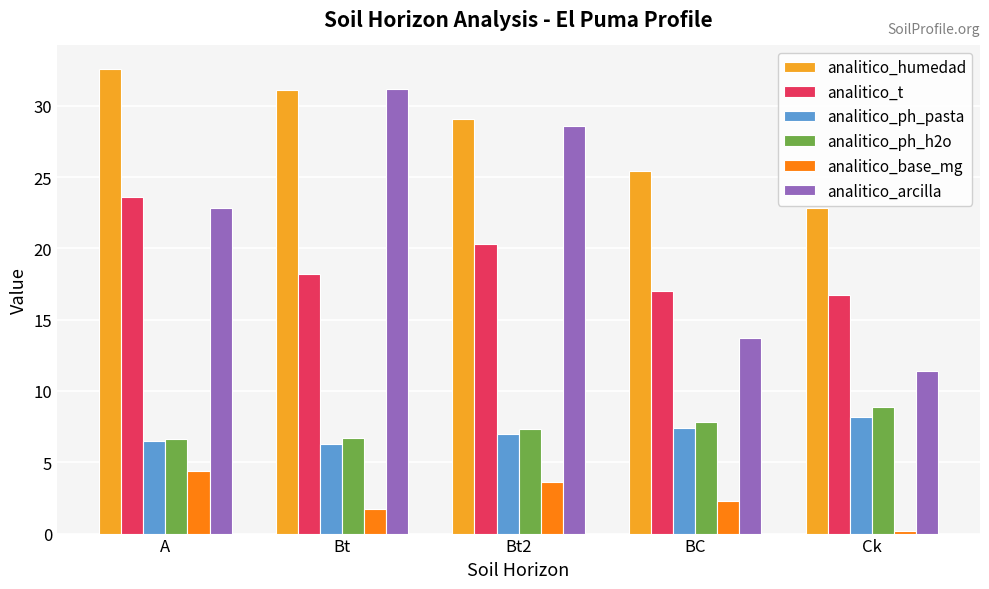

What is the difference between the analitico_ph_pasta values at Ck and Bt2?

1.2